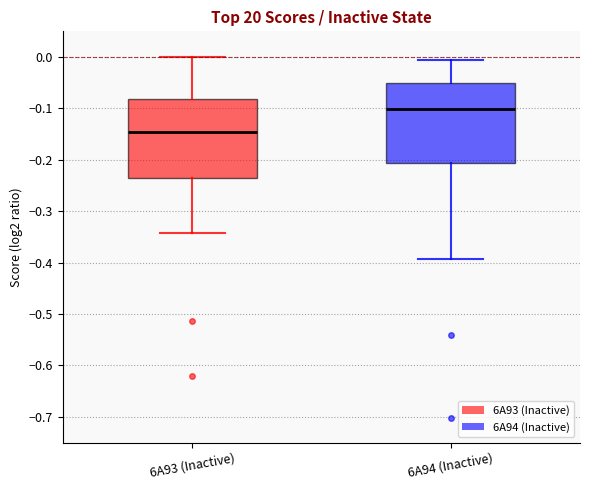

Which box's median line is the lowest?

6A93 (Inactive)